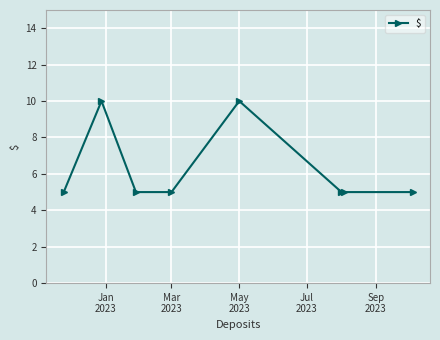

What is the difference between the maximum and minimum values?

5